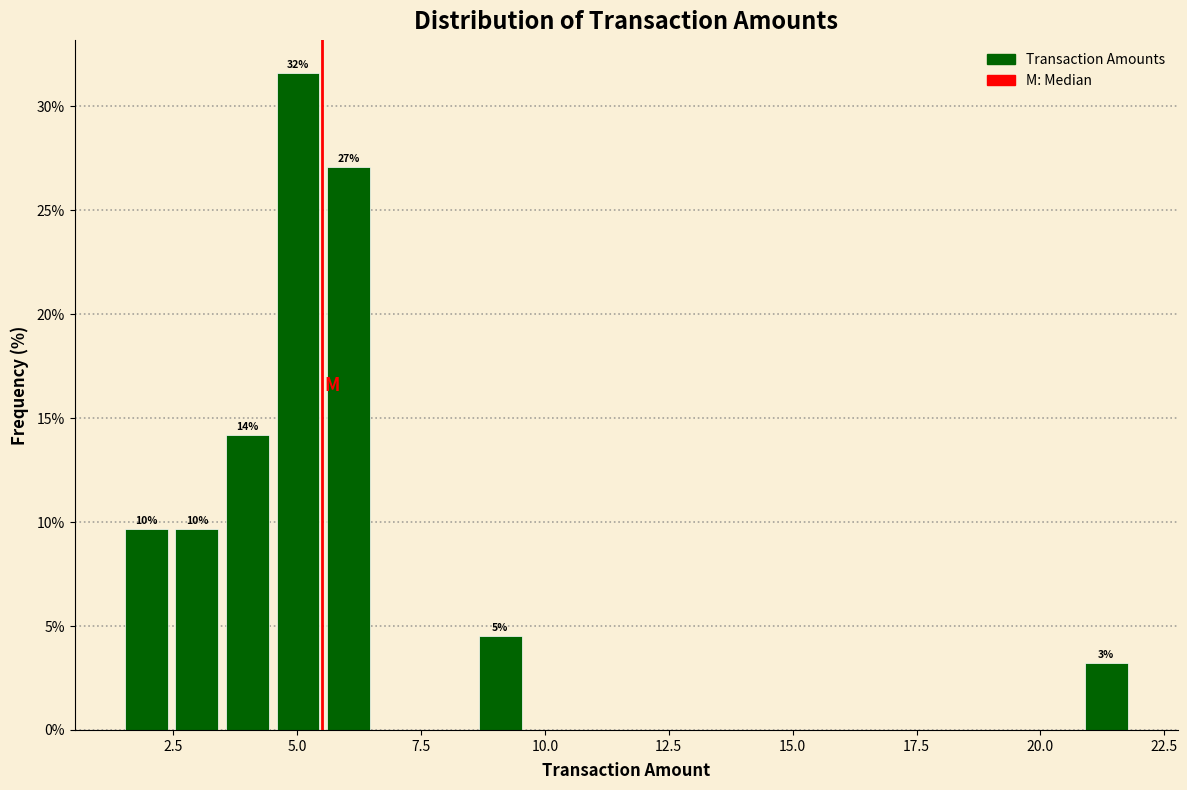

Read against the x-axis, roughly where is the centre of the tallest bar?

5.0